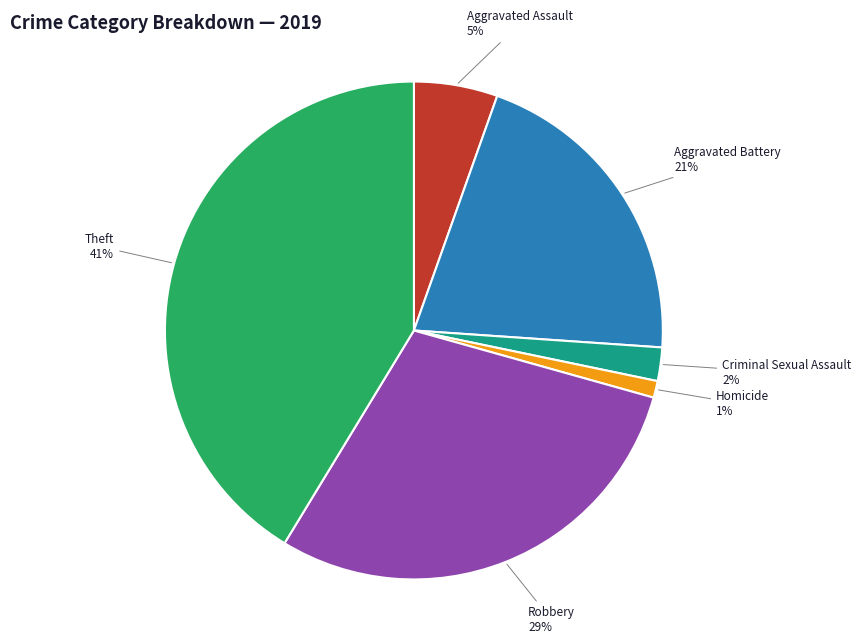

Does any single category account for the majority?

No